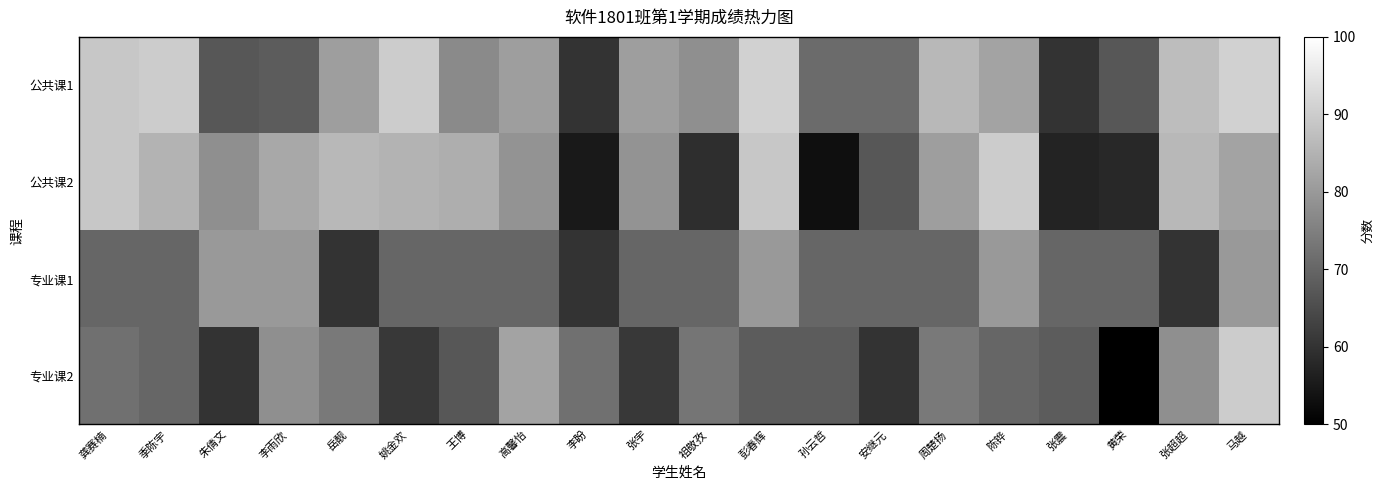

What is the total value across all series at 彭春辉?

328